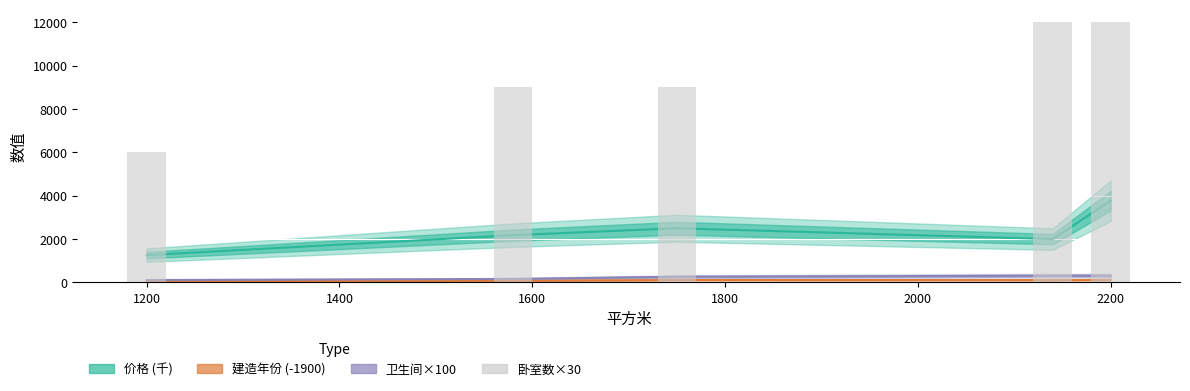

The value at 2200 is 18600. True or false?

False